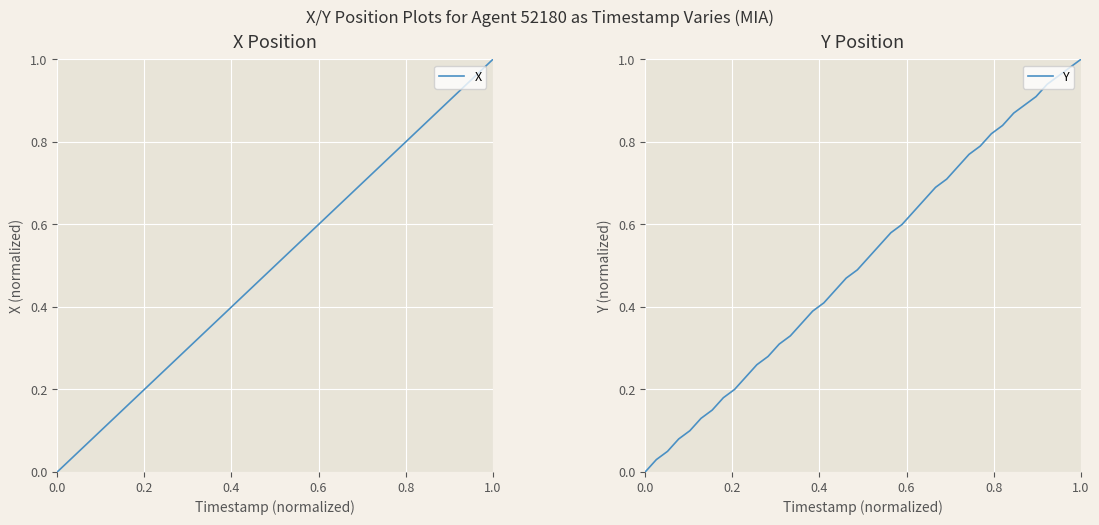

At how many categories does at least one series exceed 0?

39